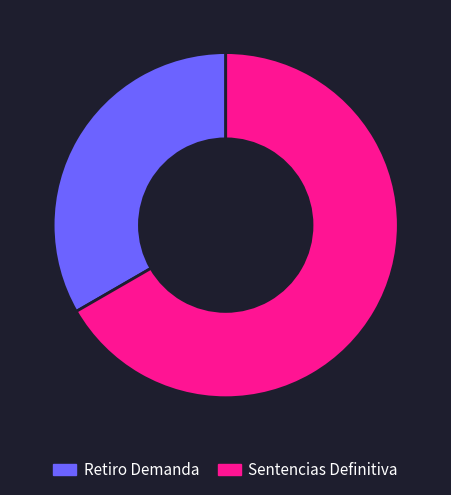

Which slice represents more than half of the pie?

Sentencias Definitiva